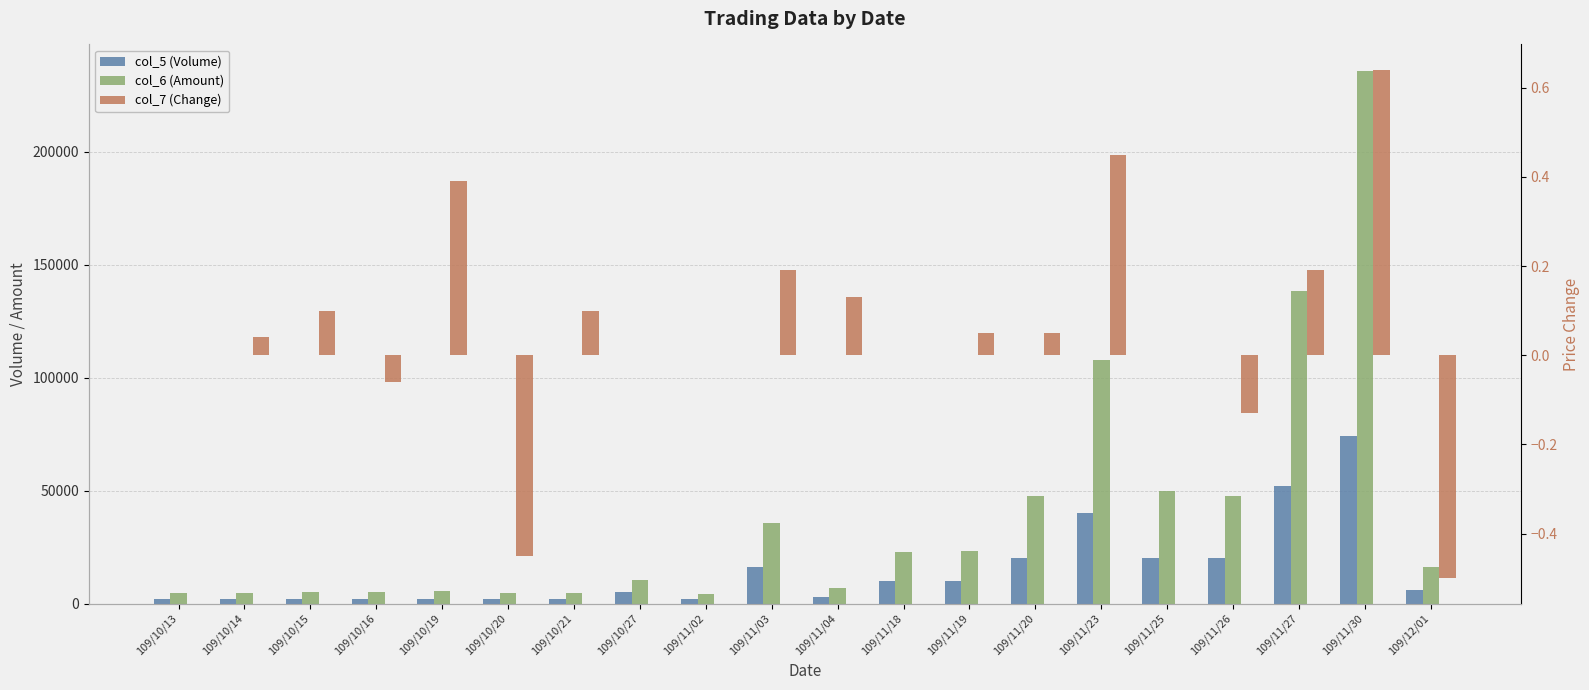

List the series in order of their overall mean, lowest first.

col_7 (Change), col_5 (Volume), col_6 (Amount)